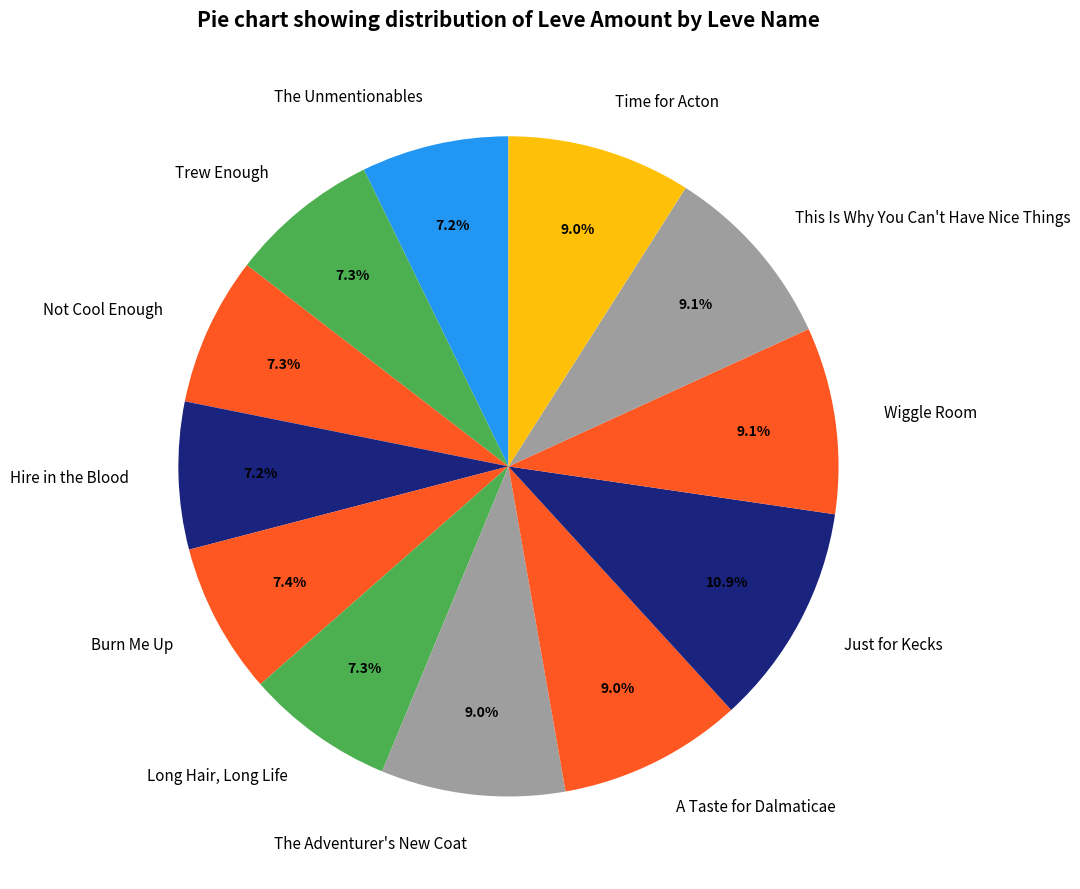

The Burn Me Up slice represents 21% of the pie. True or false?

False